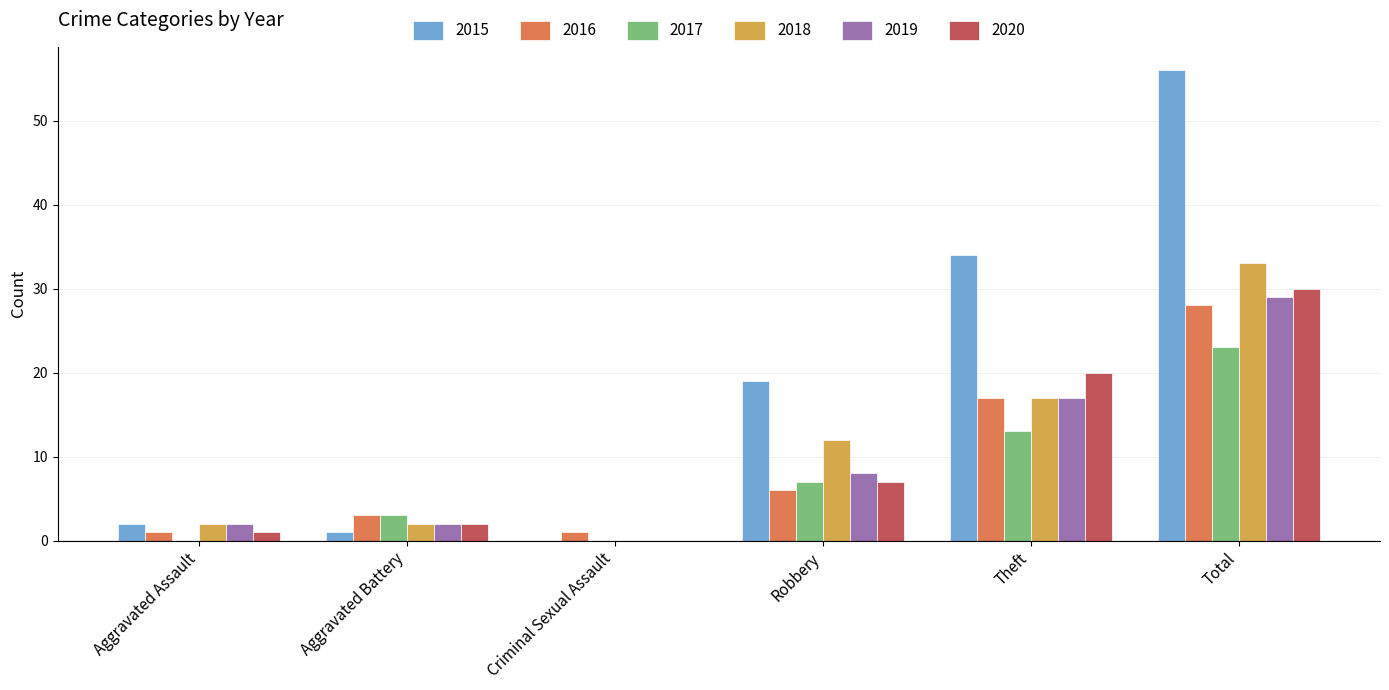

The value of 2017 at Aggravated Assault is 13. True or false?

False